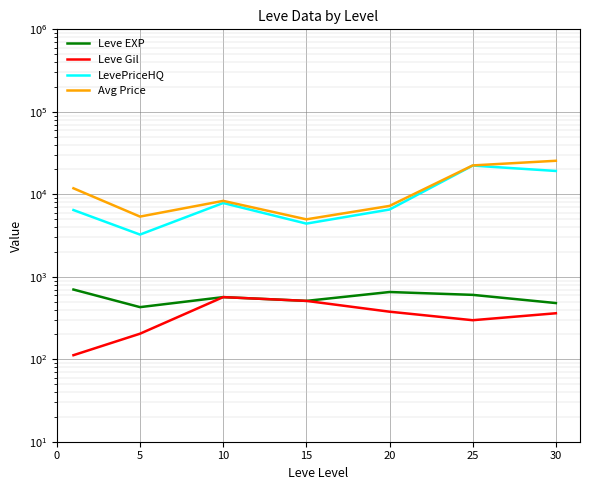

Which series has the largest range (max minus min)?

Avg Price